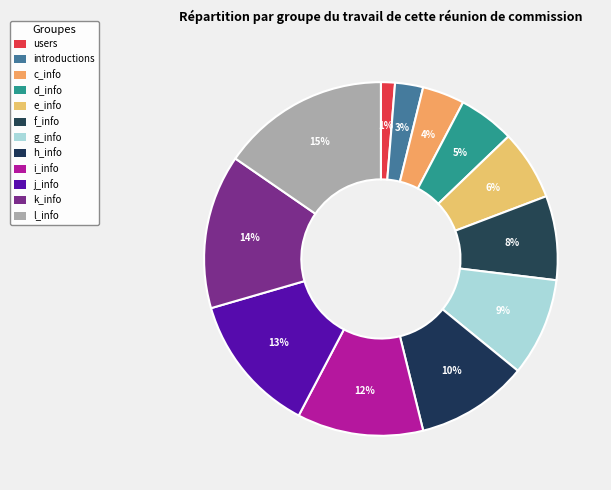

Count the number of slices in the pie.

12